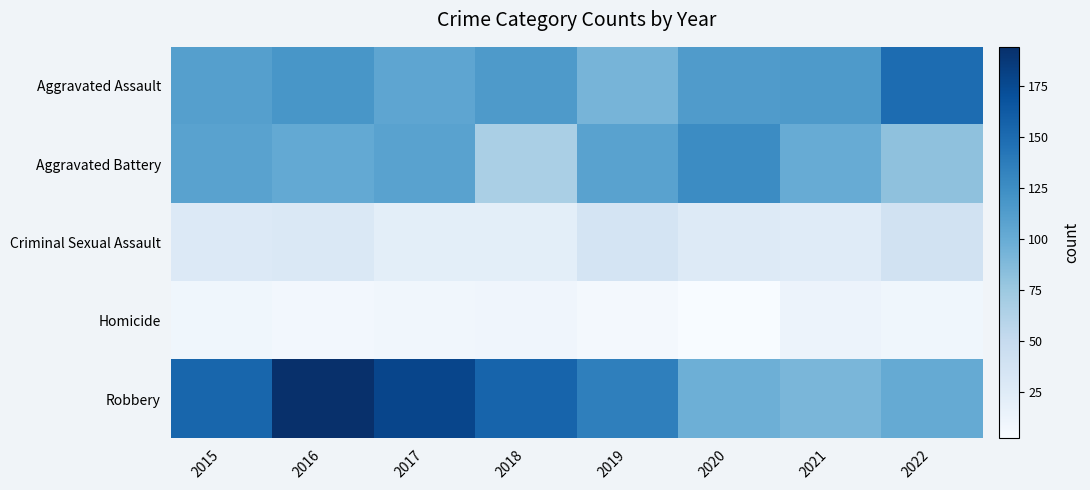

What is the difference between the highest and lowest values at 2017?

170